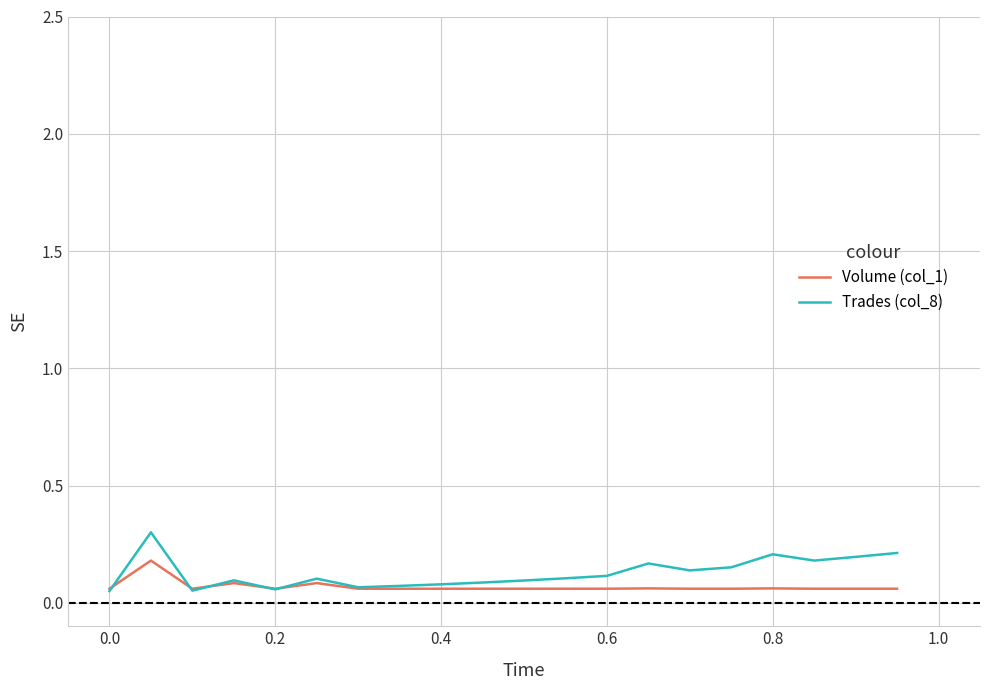

List the series in order of their peak value, lowest first.

Volume (col_1), Trades (col_8)